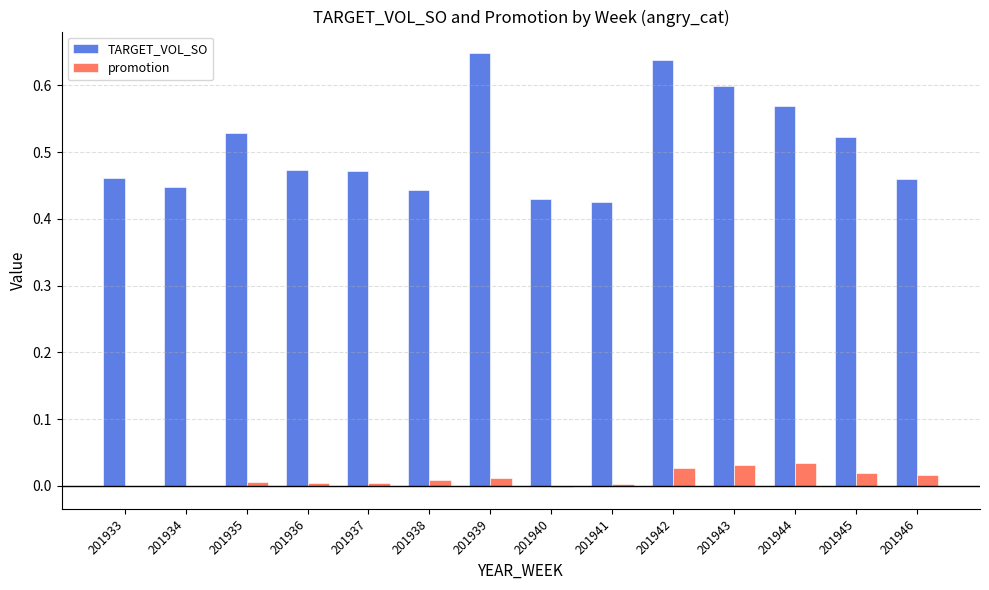

What are all the series names shown in the legend?

TARGET_VOL_SO, promotion